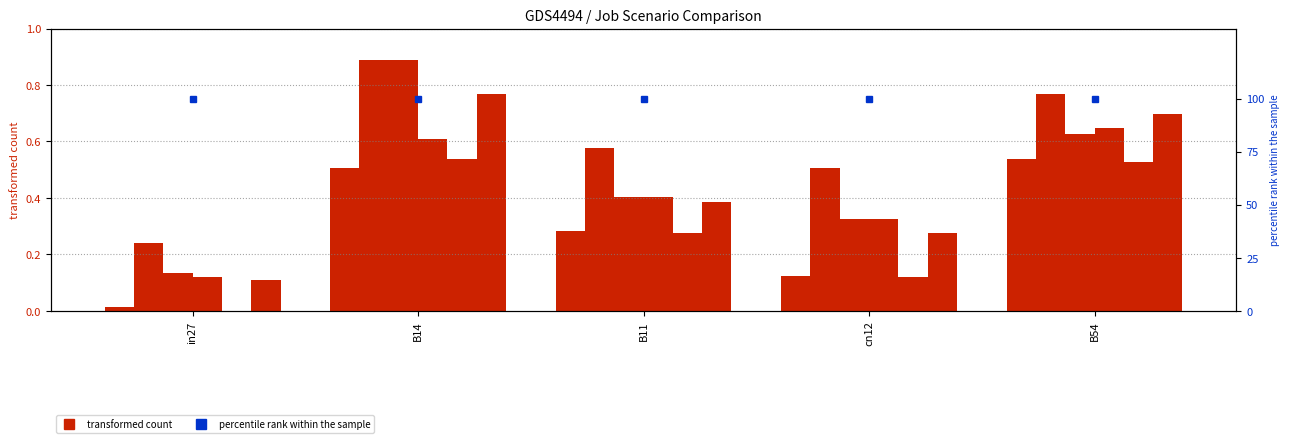

Does the chart contain stacked bars?

No